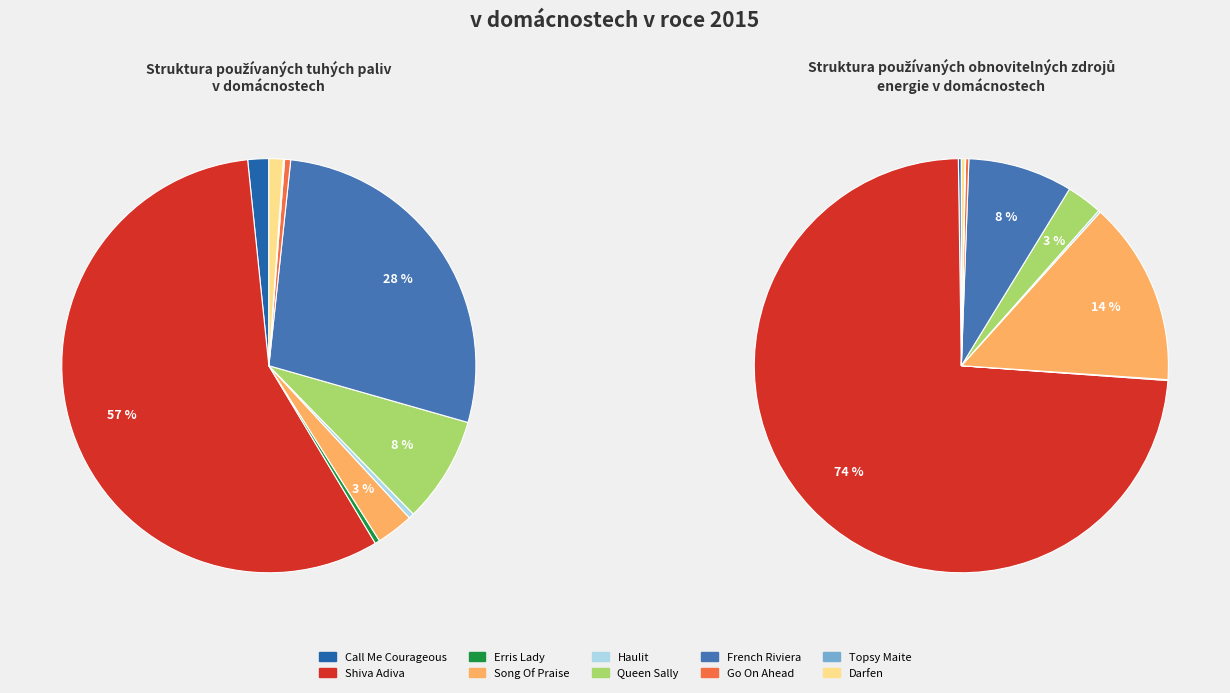

To the nearest percent, what is the average slice percentage?

10%